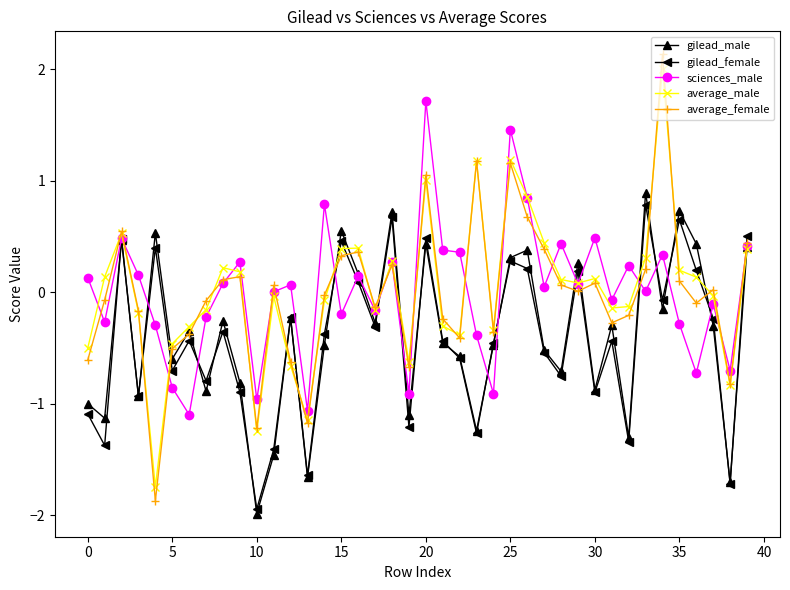

Which series has the widest spread of values?

average_female